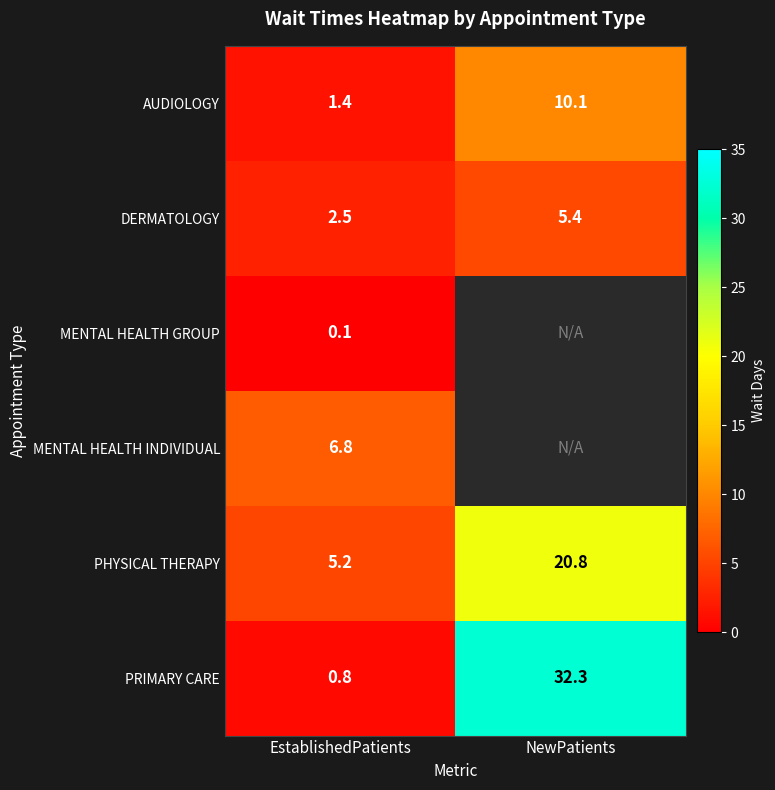

Between EstablishedPatients and NewPatients, which is larger?

NewPatients